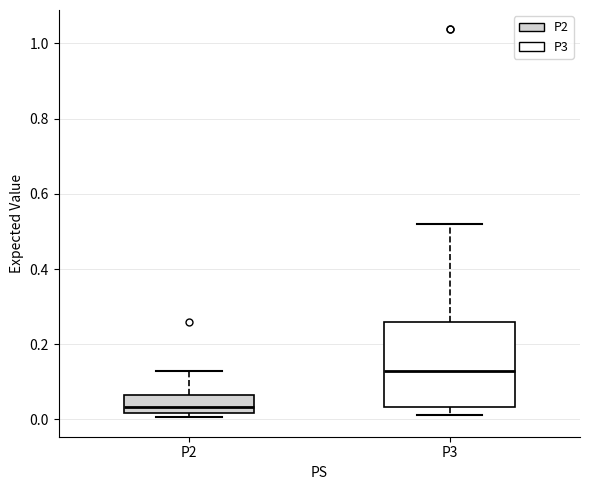

Reading left to right, transcribe this box plot: for each box, give where its median line is, the range the box spans, and where its two whiskers end, as read against the y-axis. The values are not printed on the chart, so give them approximately, as read against the axis.

P2: median 0.04, box 0.02 to 0.06, whiskers 0.00 to 0.12
P3: median 0.12, box 0.04 to 0.26, whiskers 0.02 to 0.52